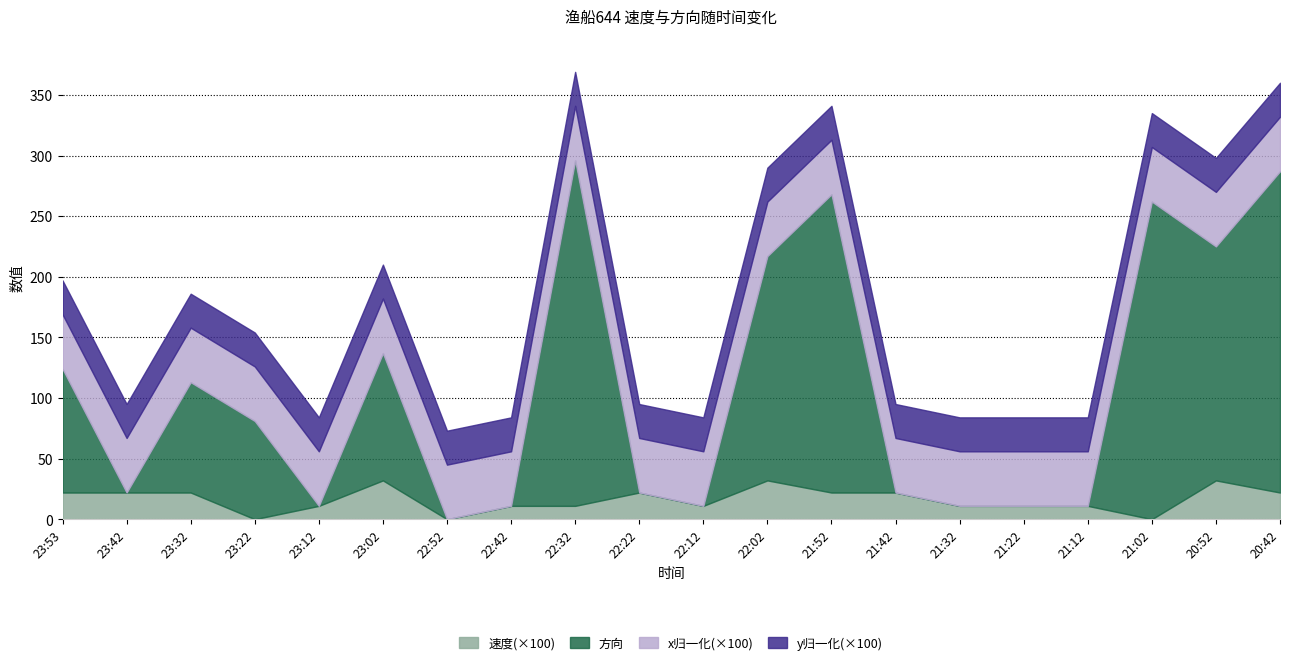

At which label is 方向 closest to 142?

23:02